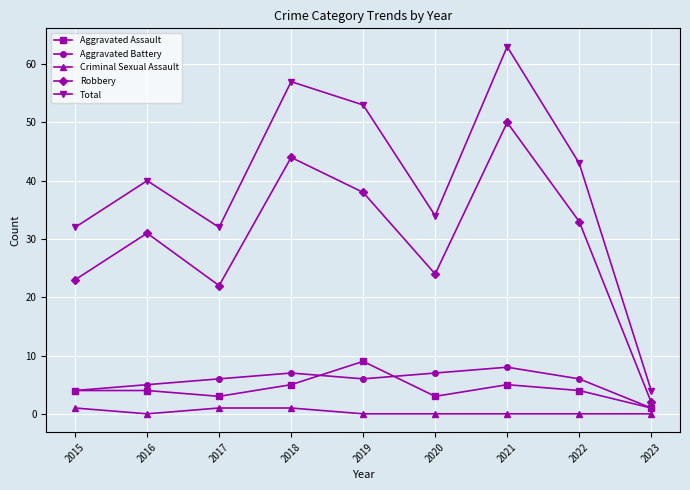

Reading right to left, extract all data points from this chart.

Aggravated Assault: 1	4	5	3	9	5	3	4	4
Aggravated Battery: 1	6	8	7	6	7	6	5	4
Criminal Sexual Assault: 0	0	0	0	0	1	1	0	1
Robbery: 2	33	50	24	38	44	22	31	23
Total: 4	43	63	34	53	57	32	40	32